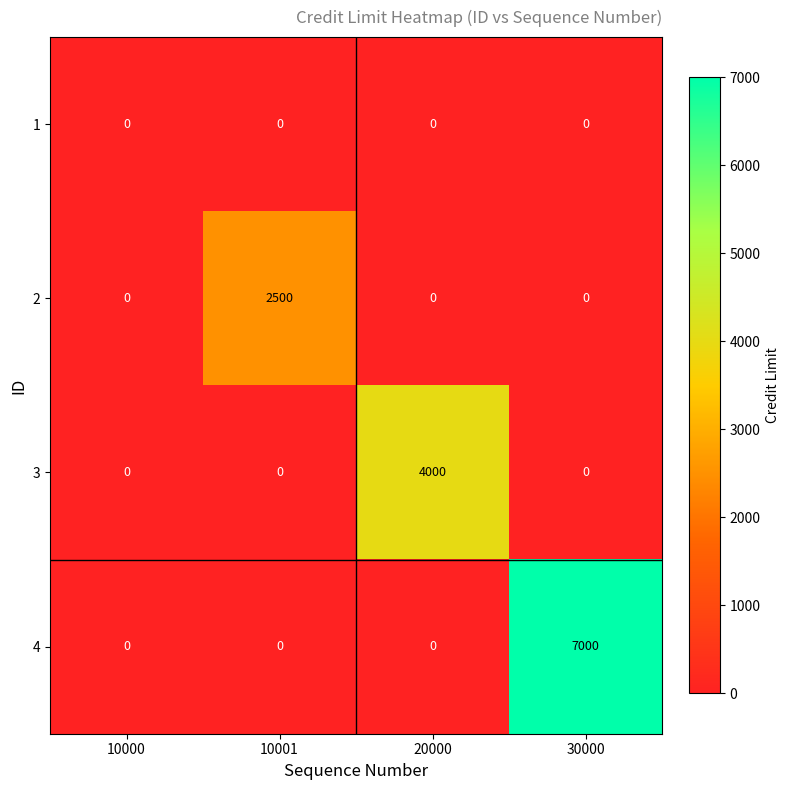

Reading left to right, what are all the values shown in this chart?

1: 0	0	0	0
2: 0	2500	0	0
3: 0	0	4000	0
4: 0	0	0	7000